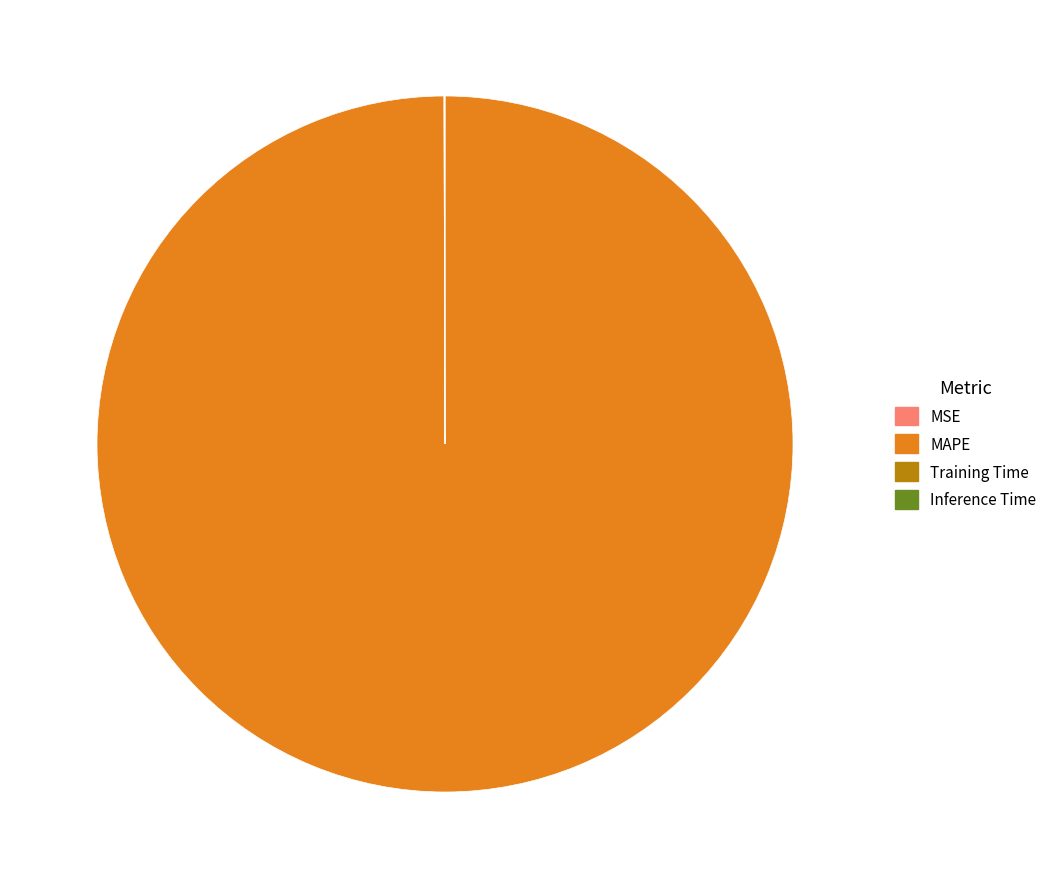

The MAPE slice represents 89% of the pie. True or false?

False